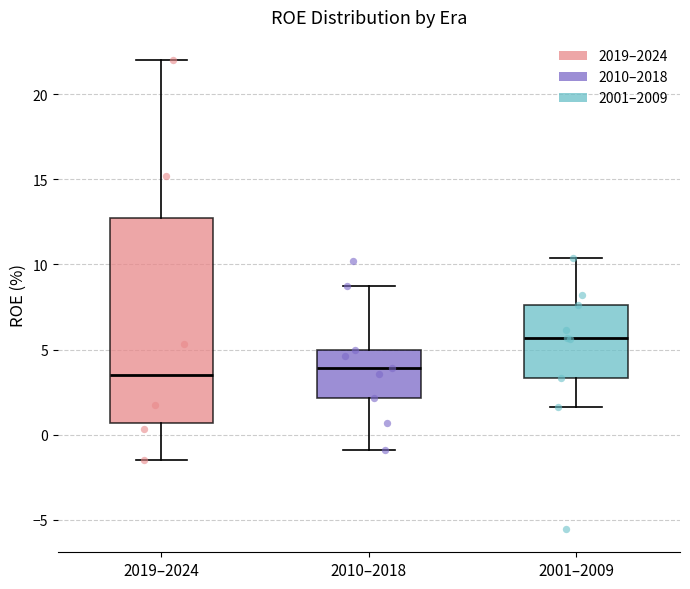

Which box is the tallest, from its lower edge to its upper edge?

2019–2024